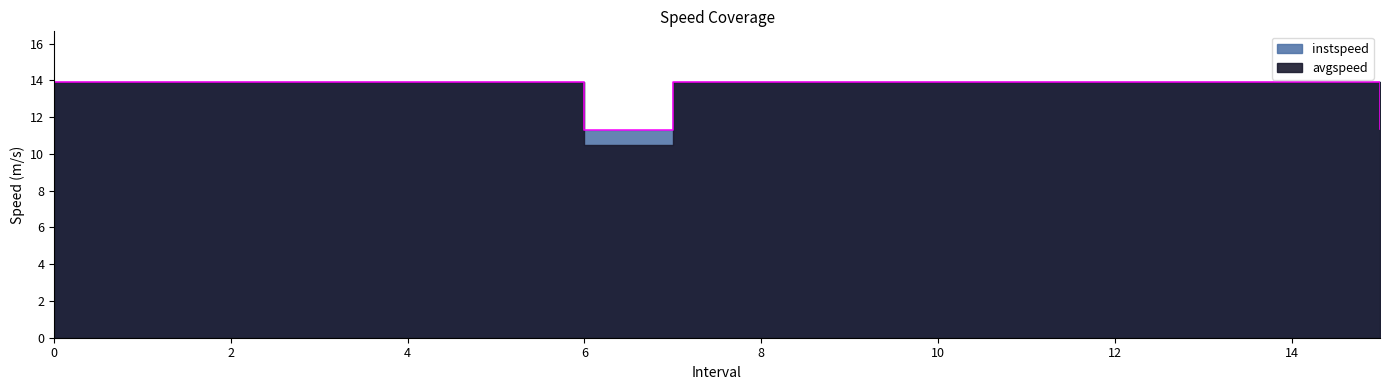

Which category has the lowest value across all series?

6.0